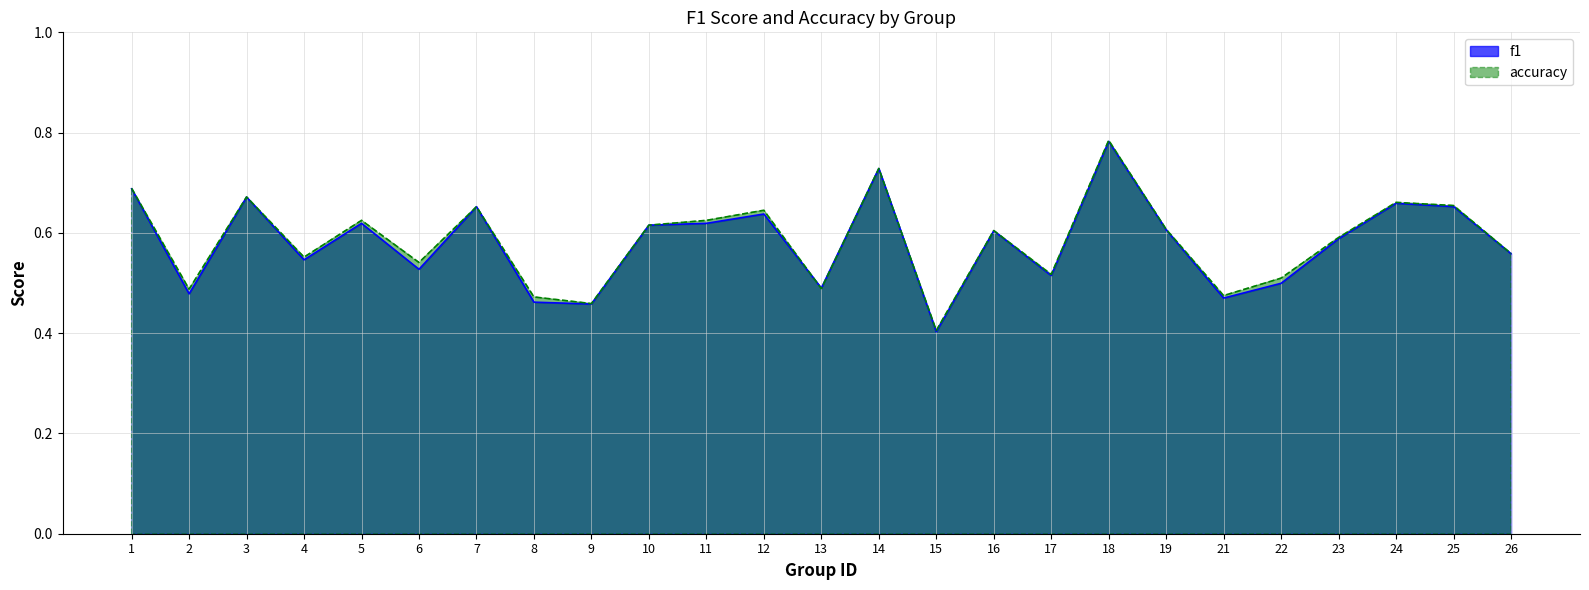

What is the difference between the f1 values at 9 and 5?

0.2